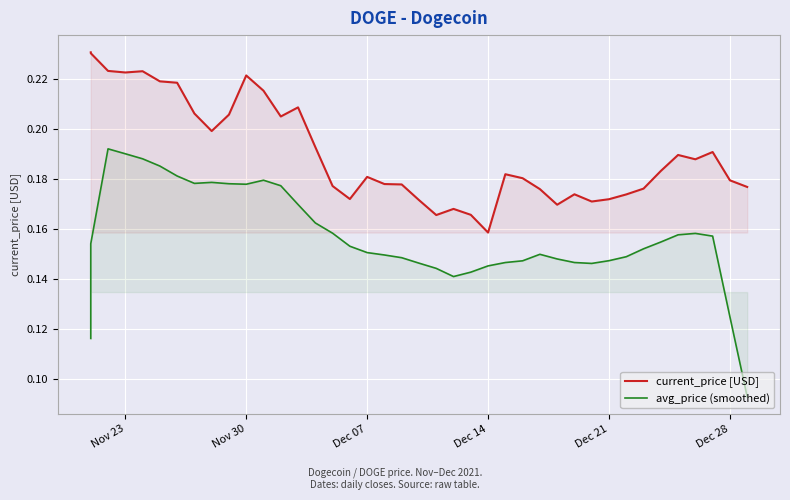

How many lines are shown in the chart?

2